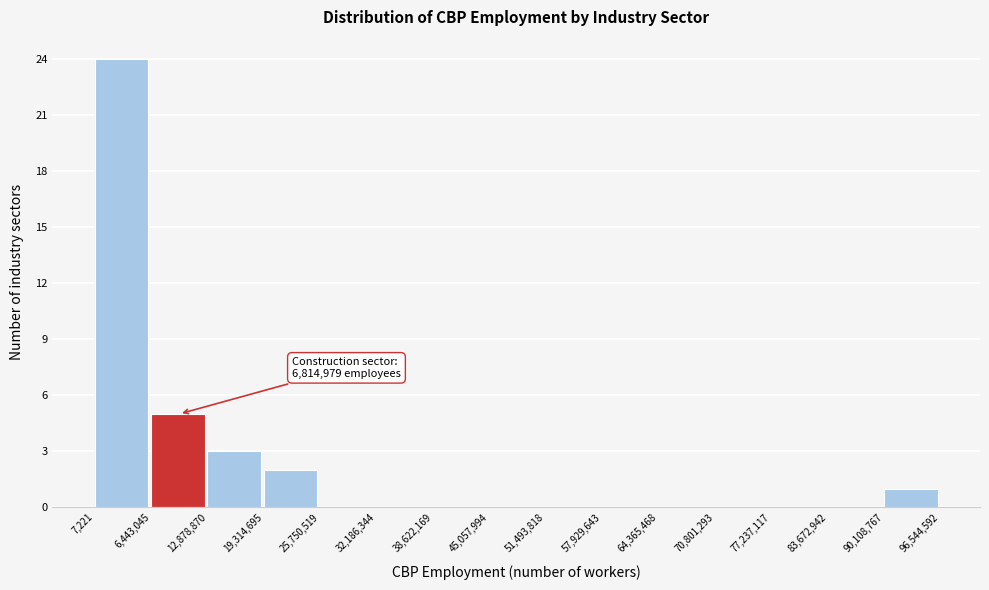

Which range on the x-axis has the tallest bar?

7,221 to 6,443,045